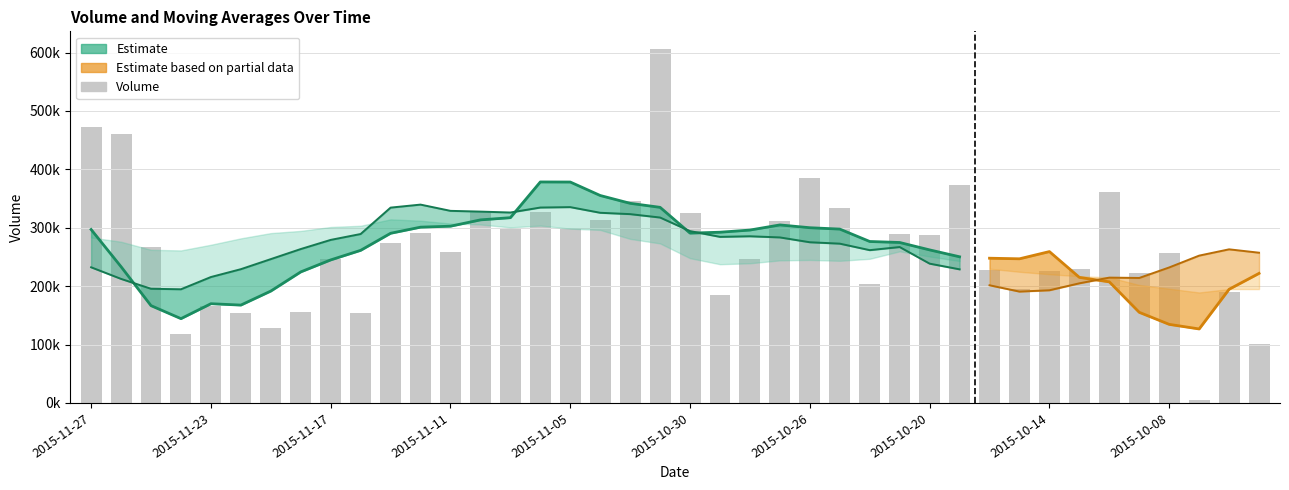

What is the difference between the v_ma20 values at 2015-11-24 and 2015-10-07?

71959.0